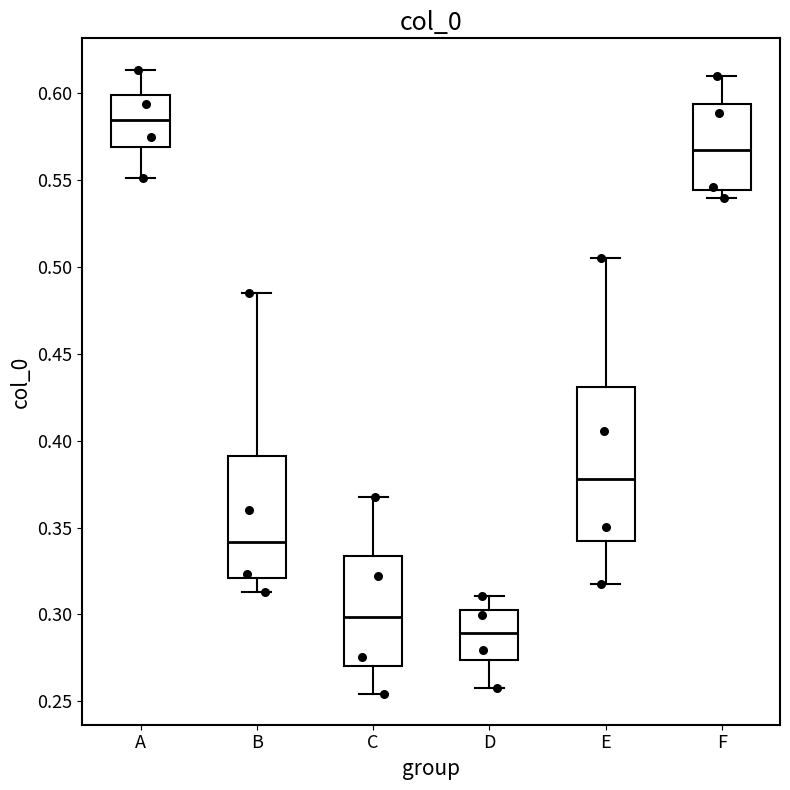

Reading left to right, read every box against the y-axis: the position of its median line, the range the box covers, and the ends of its whiskers. The values are not printed on the chart, so give them approximately, as read against the axis.

A: median 0.585, box 0.570 to 0.600, whiskers 0.550 to 0.615
B: median 0.340, box 0.320 to 0.390, whiskers 0.315 to 0.485
C: median 0.300, box 0.270 to 0.335, whiskers 0.255 to 0.365
D: median 0.290, box 0.275 to 0.300, whiskers 0.260 to 0.310
E: median 0.380, box 0.340 to 0.430, whiskers 0.320 to 0.505
F: median 0.565, box 0.545 to 0.595, whiskers 0.540 to 0.610